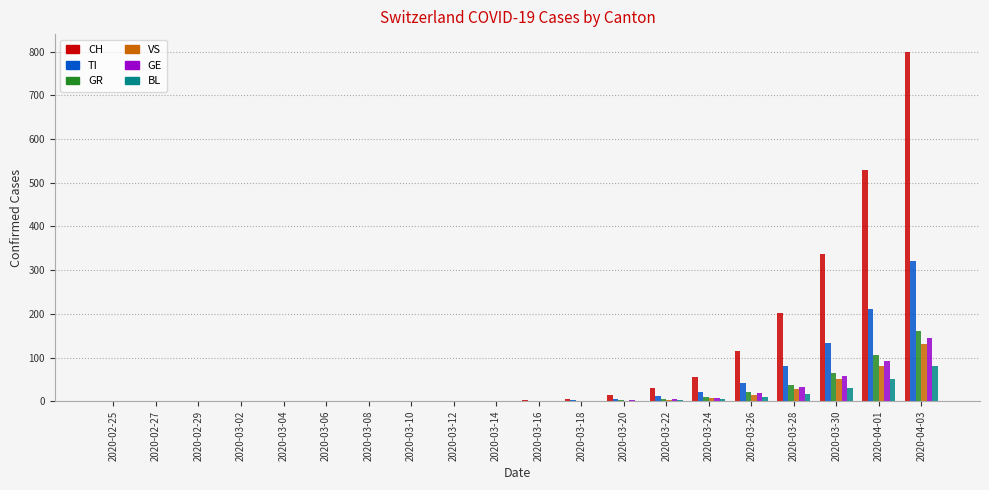

What is the sum of all VS values?

314